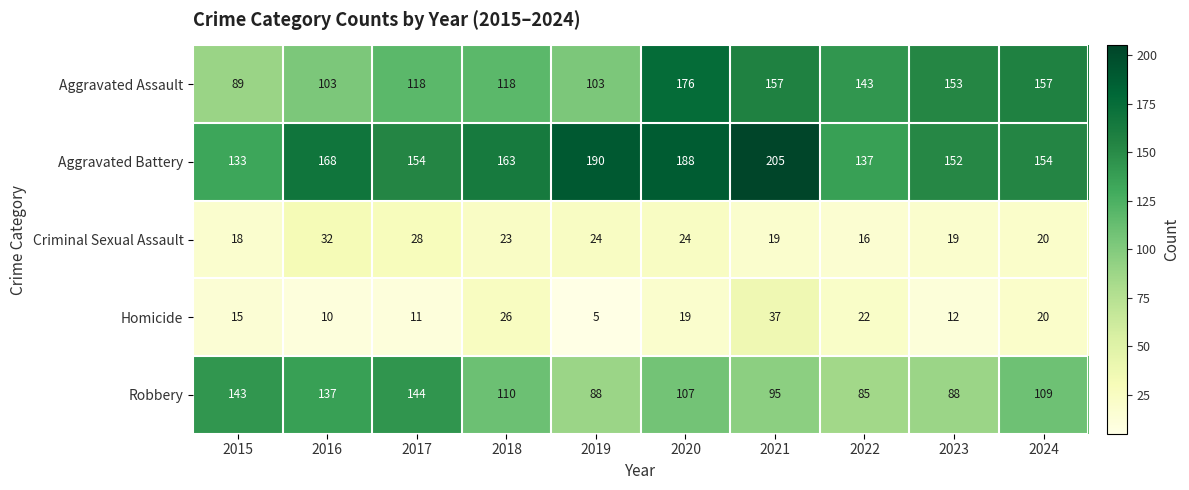

Which series changed the most between 2021 and 2024?

Aggravated Battery